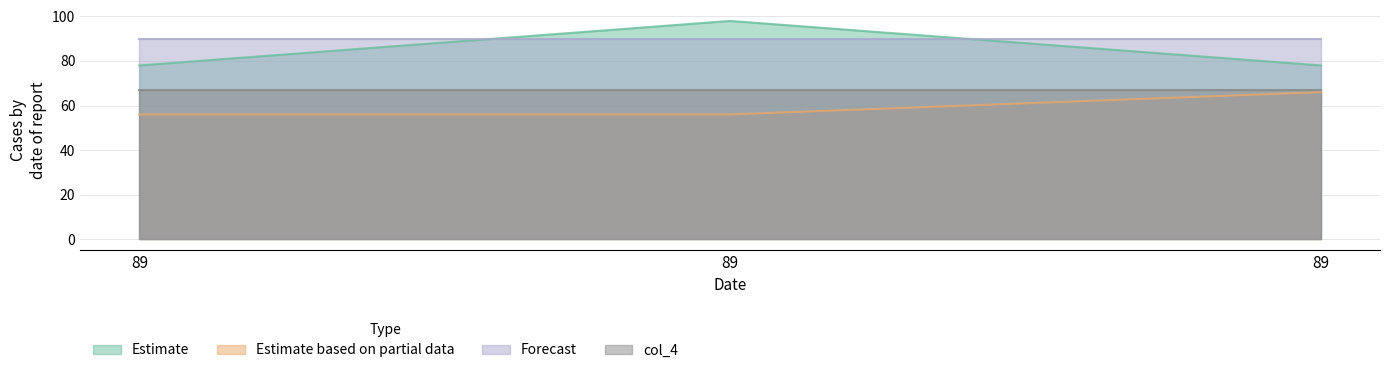

What are all the series names shown in the legend?

Estimate, Estimate based on partial data, Forecast, col_4